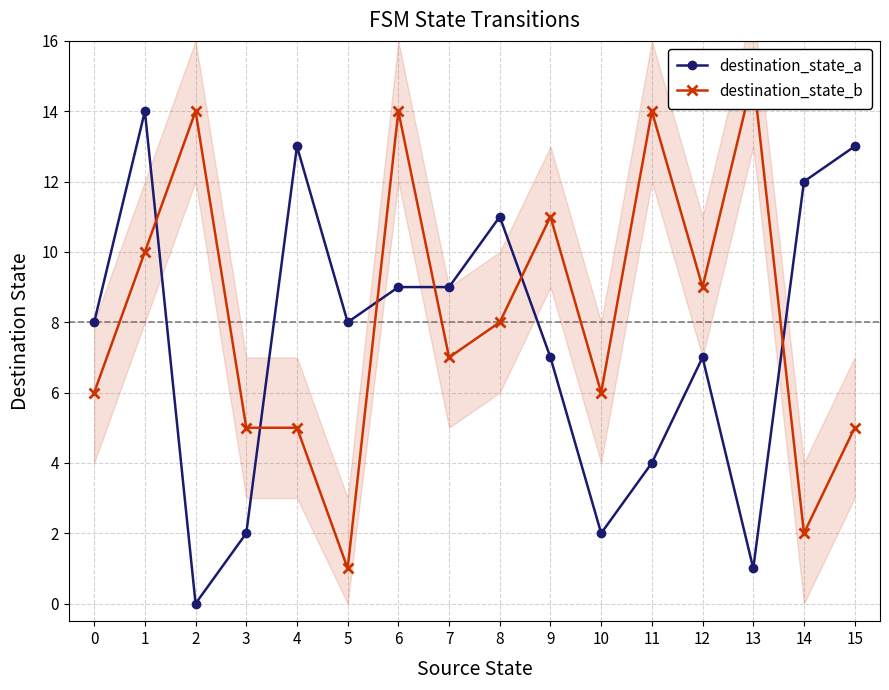

After their last crossing, which series has the higher values: destination_state_b or destination_state_a?

destination_state_a